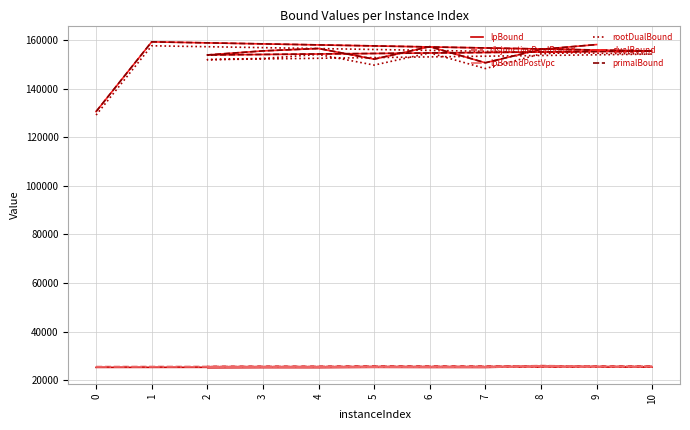

Reading right to left, extract all data points from this chart.

lpBound: 25439.3	25722.3	25279.3	25314.5	25389.3	25291.5	25333.4	25295.5	25441.6	25312.2	25302.2
disjunctiveDualBound: 25736.0	26032.1	25575.4	25634.2	25701.2	25600.1	25644.5	25604.3	25750.9	25632.8	25611.4
lpBoundPostVpc: 25619.9	25914.1	25466.4	25506.4	25573.1	25481.5	25529.7	25489.6	25627.8	25519.0	25498.5
rootDualBound: 155506.6	154316.4	148299.2	154734.6	149727.2	154094.3	152457.9	151957.5	154238.7	157667.0	129155.3
dualBound: 158160.0	156203.8	150662.9	157303.0	152161.9	156541.3	155556.5	153881.9	155509.7	159276.6	130582.9
primalBound: 158166.0	156215.0	150678.0	157318.0	152177.0	156556.0	155564.0	153897.0	155523.0	159292.0	130596.0